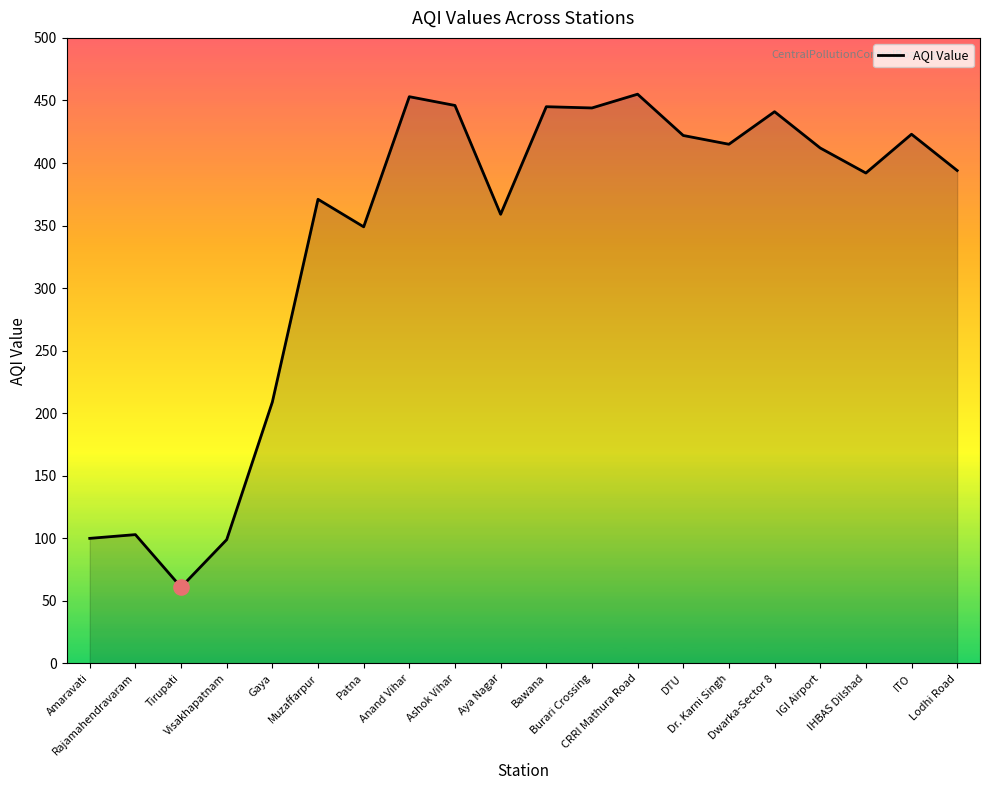

Between Amaravati and IGI Airport, which is larger?

IGI Airport